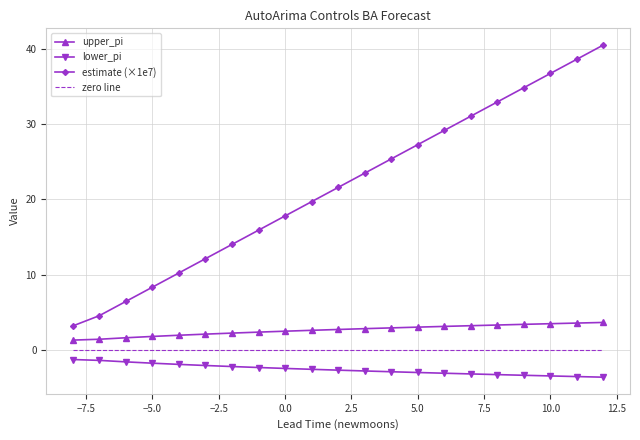

Which series has the largest range (max minus min)?

estimate (×1e7)